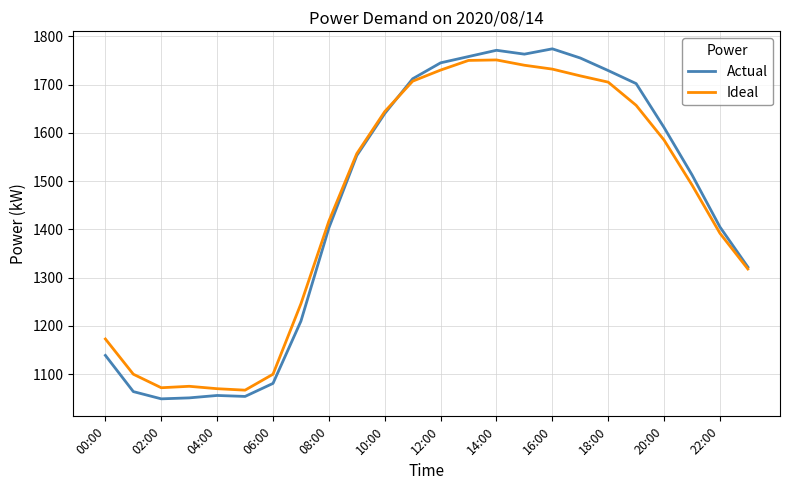

At how many categories does at least one series exceed 1628?

10